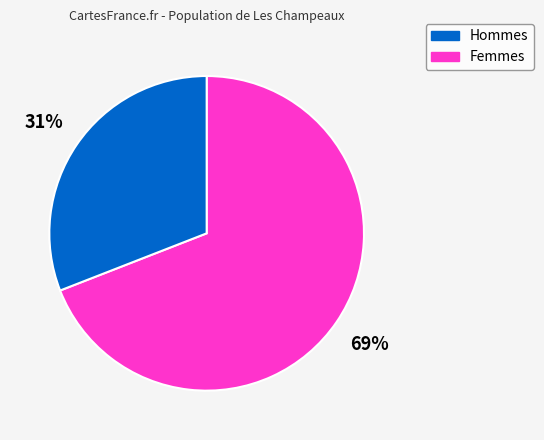

How many slices are in this pie chart?

2